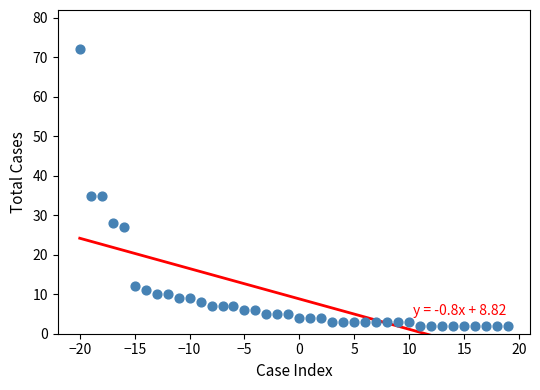

What is the range of Y values (max minus min)?

70